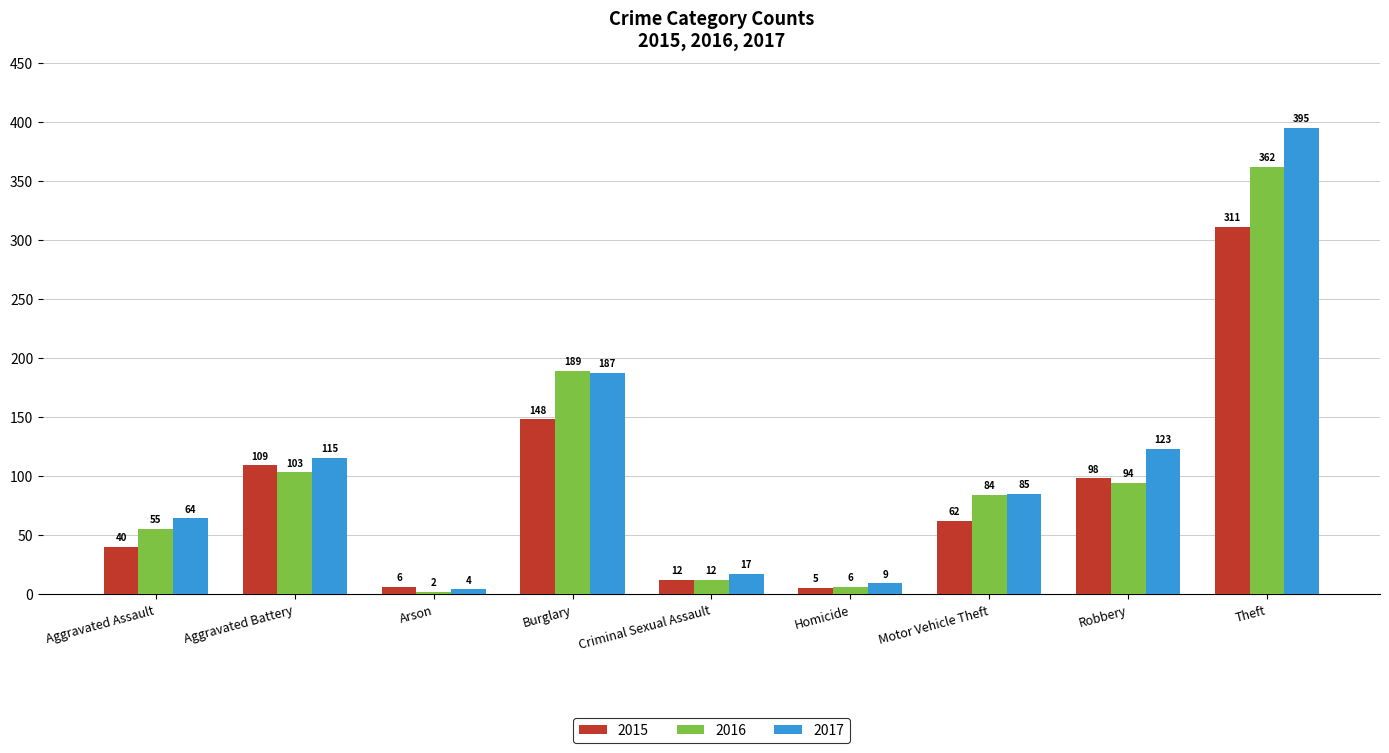

How many groups of bars are there?

9